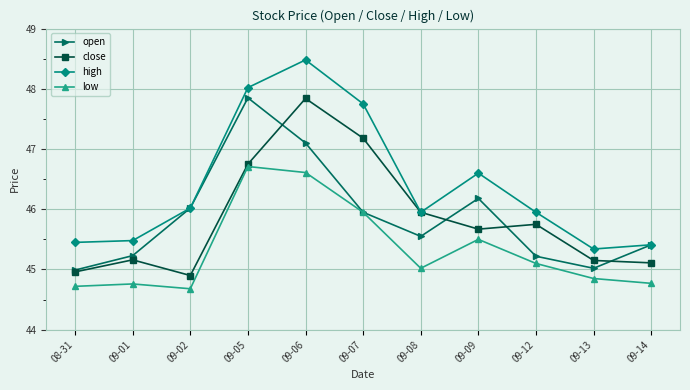

How many data points in low are less than 45?

5